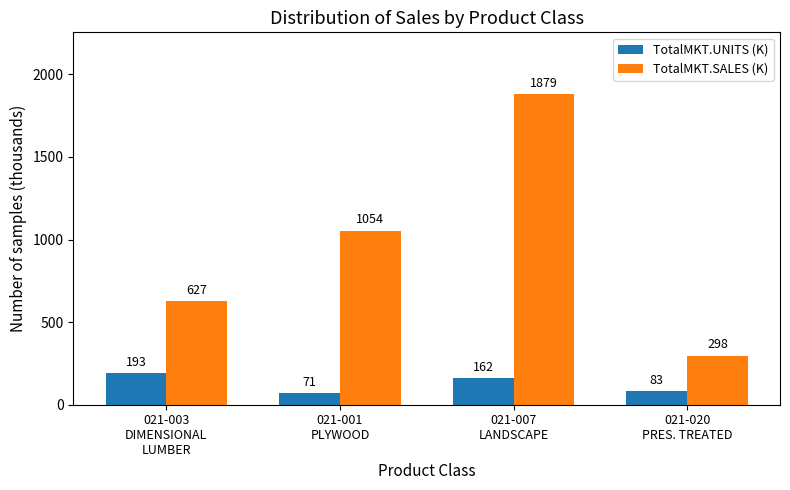

Read the TotalMKT.UNITS (K) value at 021-001
PLYWOOD.

71